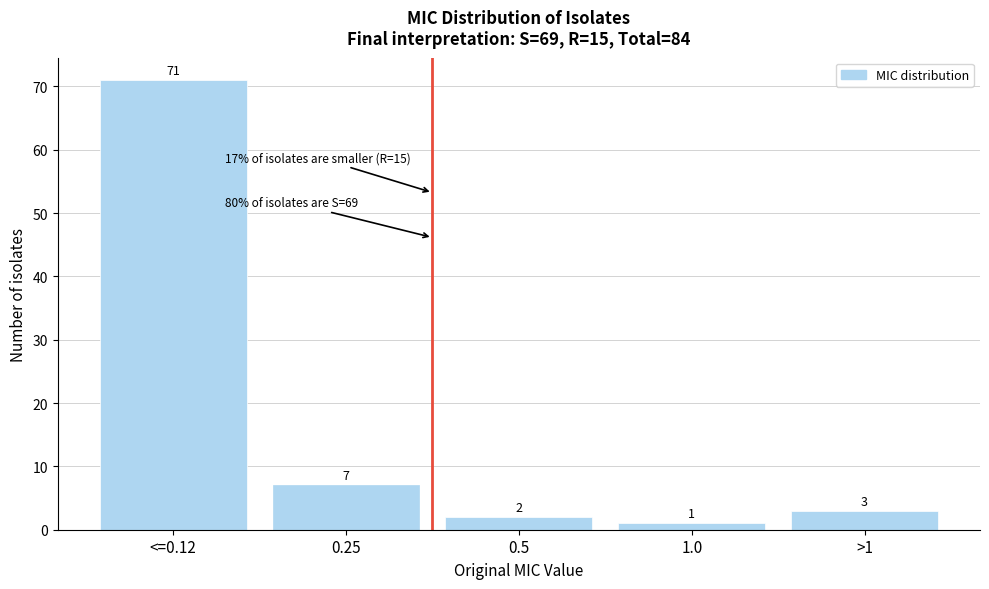

Reading left to right, list all the values displayed in this chart.

<=0.12=71	0.25=7	0.5=2	1.0=1	>1=3